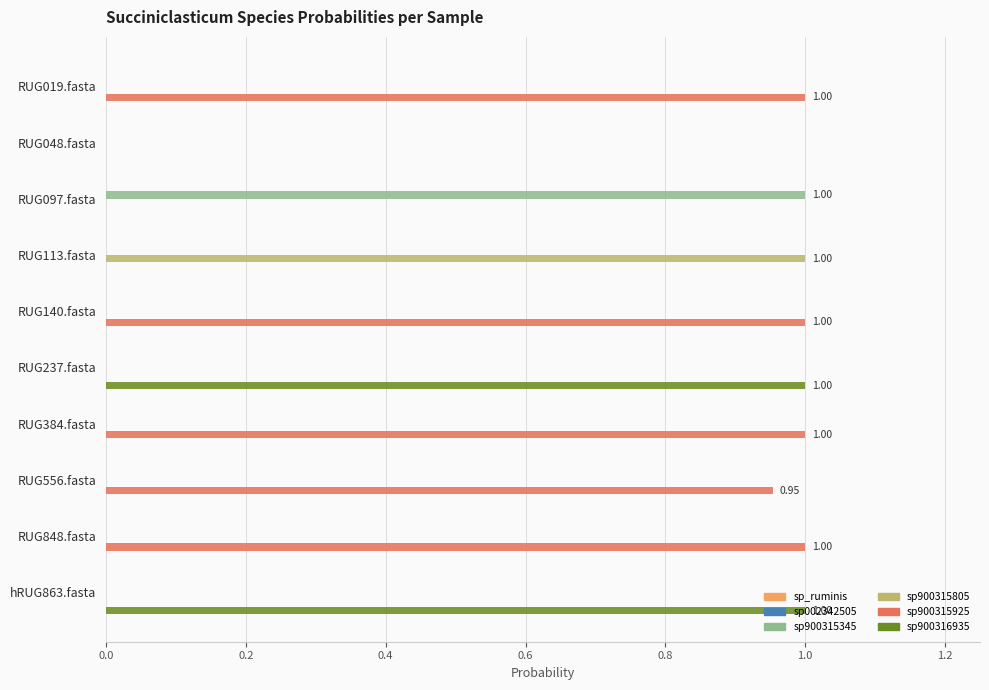

How many categories are shown in the chart?

10